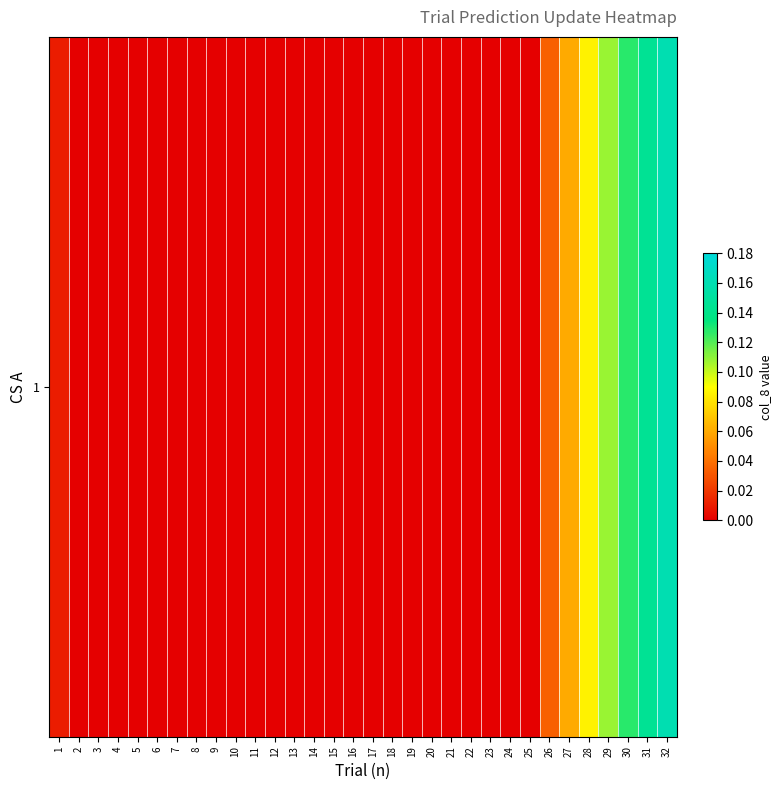

Count the number of categories in the chart.

32